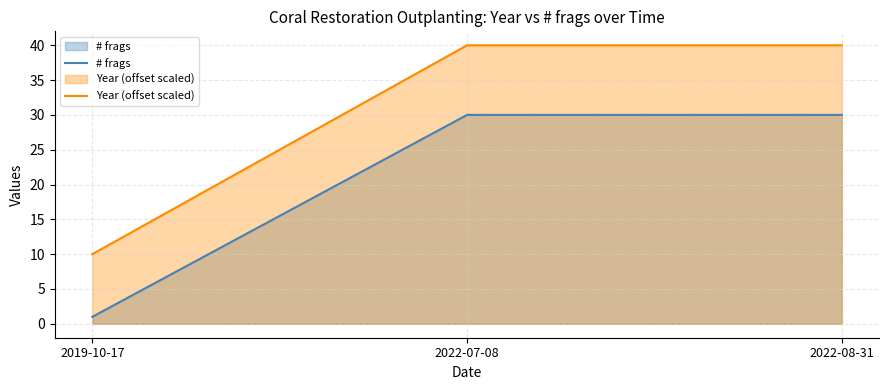

The Year (offset scaled) series shows 40 at 2022-08-31. True or false?

True